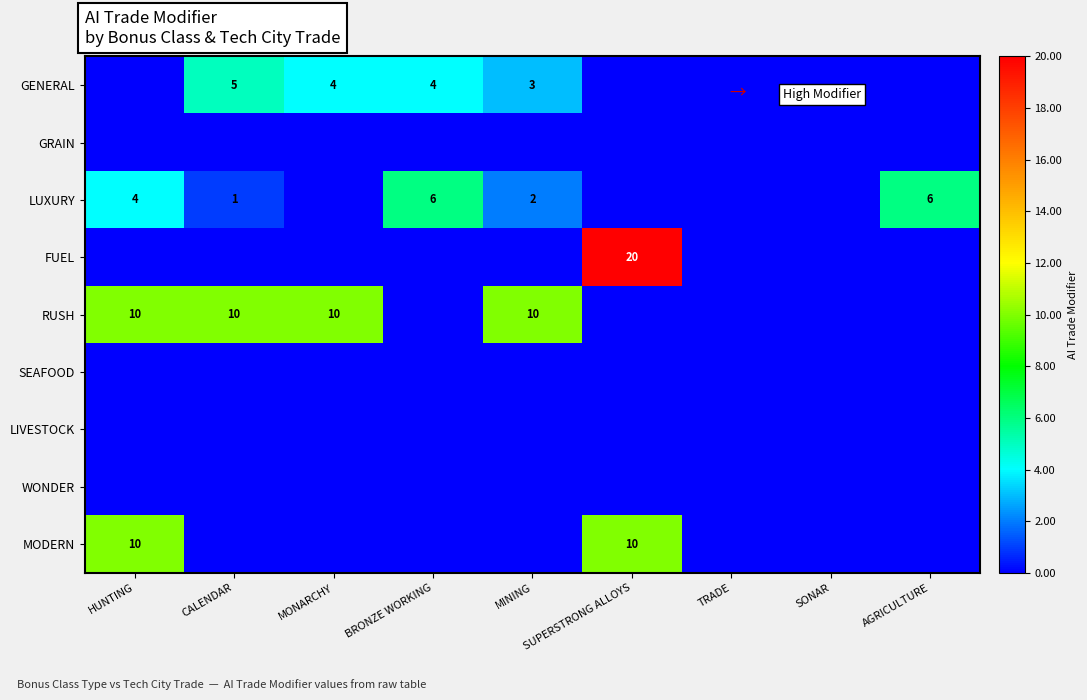

The value of GENERAL at CALENDAR is 2. True or false?

False